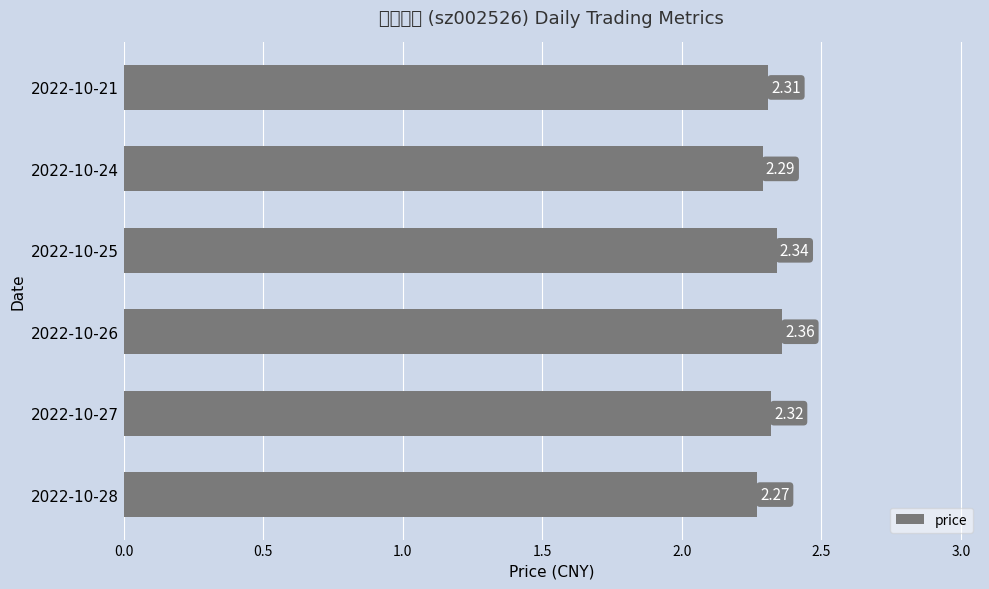

Rank the categories by value from lowest to highest.

2022-10-28, 2022-10-24, 2022-10-21, 2022-10-27, 2022-10-25, 2022-10-26